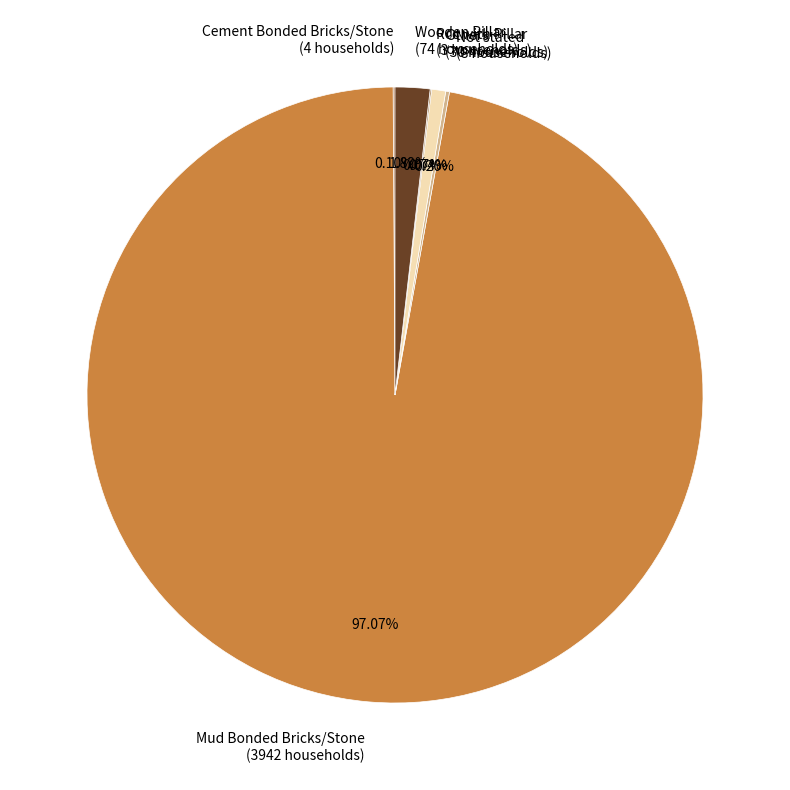

To the nearest percent, what is the difference between the Mud Bonded Bricks/Stone and Others slice percentages?

96%